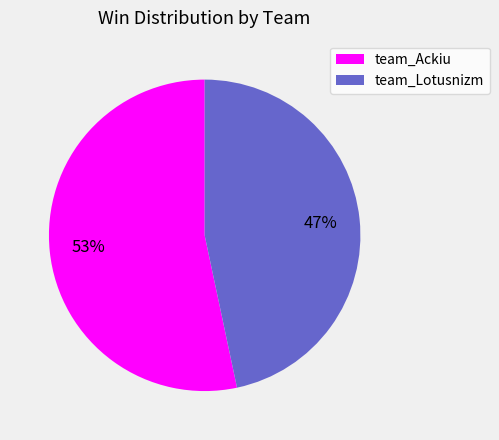

Is the sum of team_Ackiu and team_Lotusnizm greater than half?

Yes